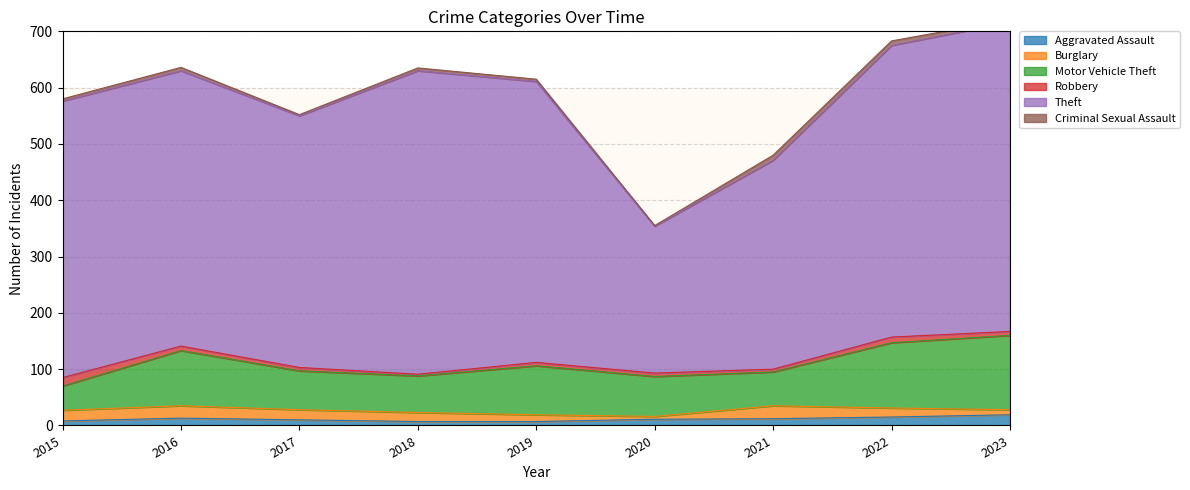

How many values in the Theft series are below 491?

4